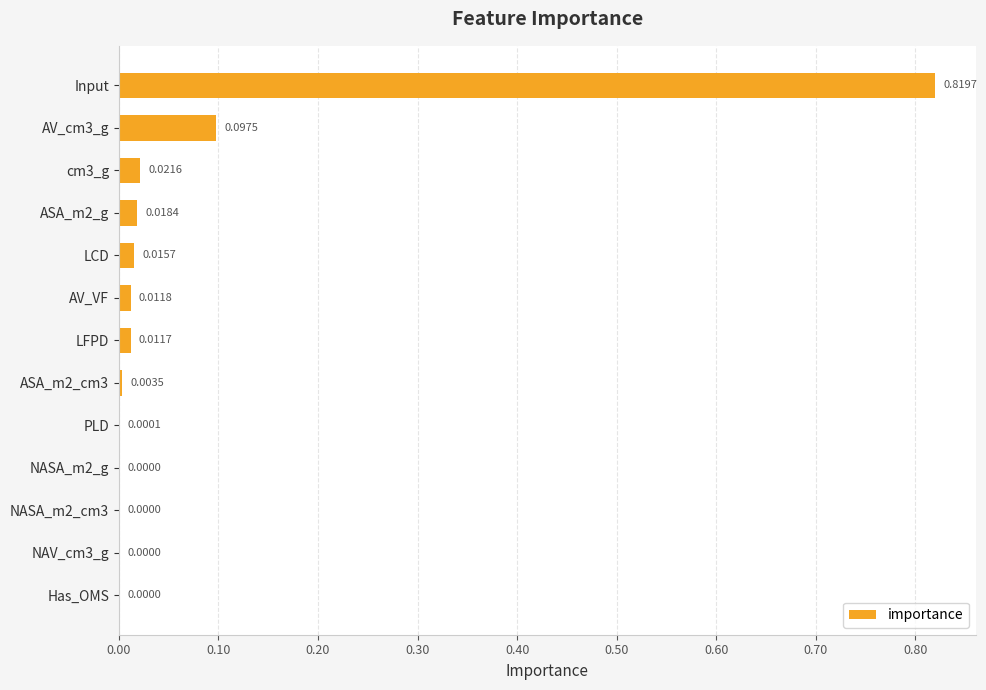

How many categories are shown in the chart?

13